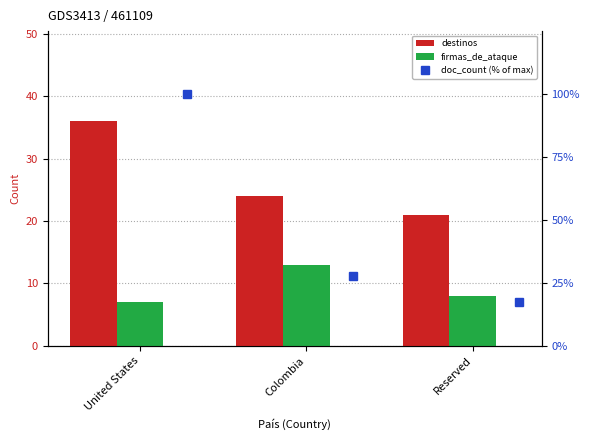

Which category has the lowest value across all series?

United States